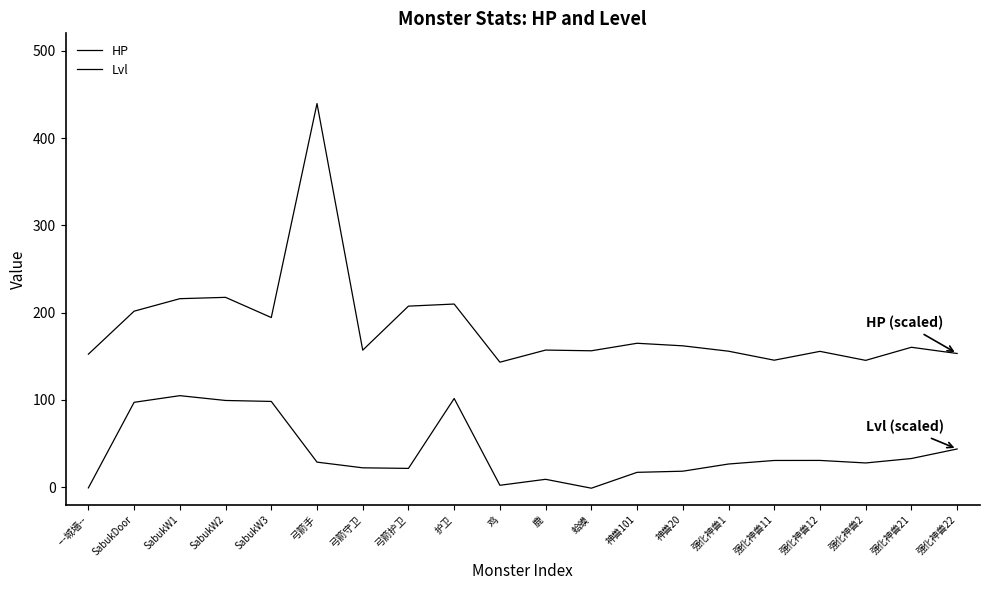

How many lines are shown in the chart?

2